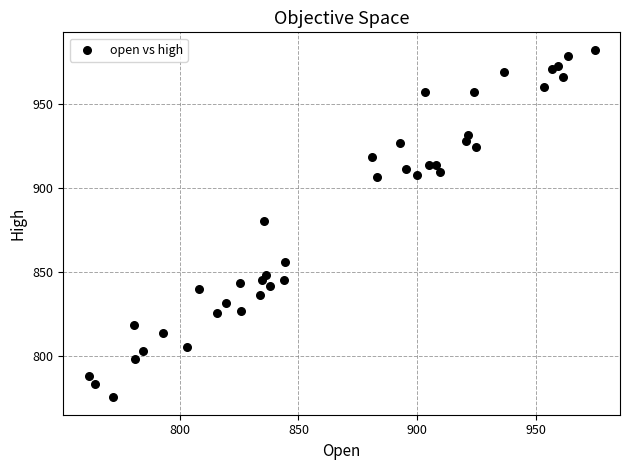

What is the range of X values (max minus min)?

212.9